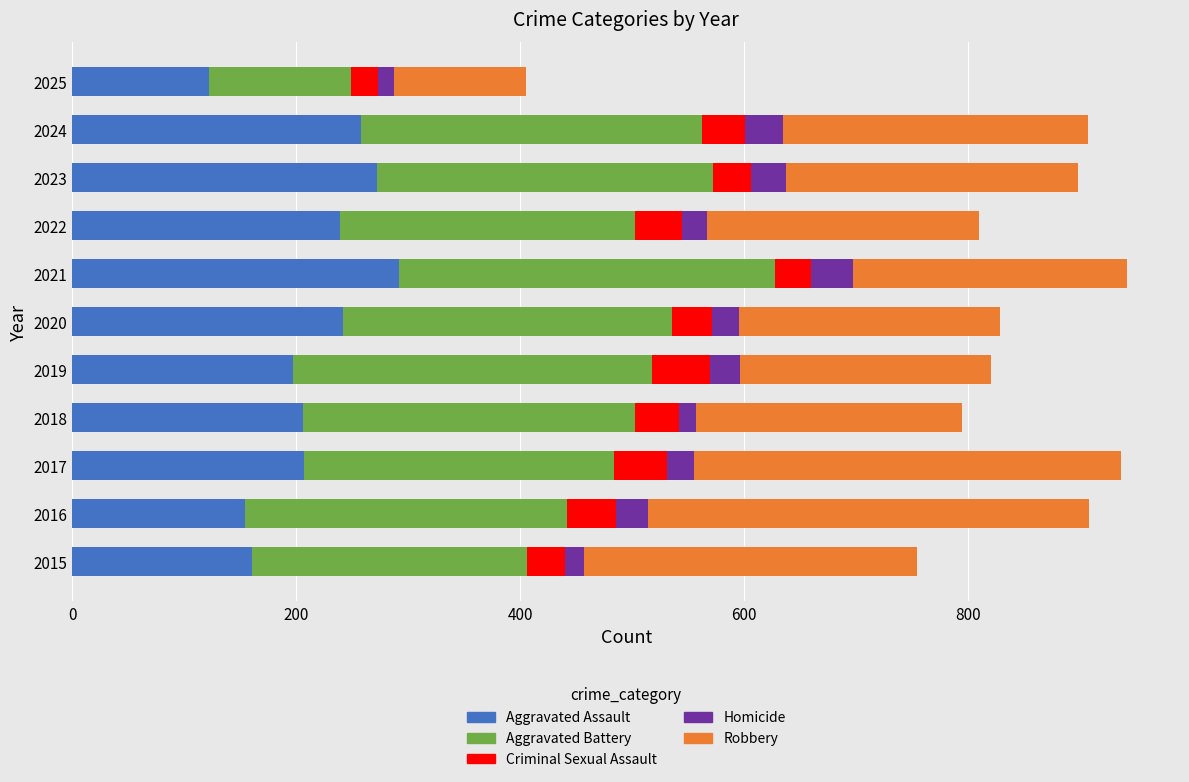

What is the total value across all series at 2019?

820